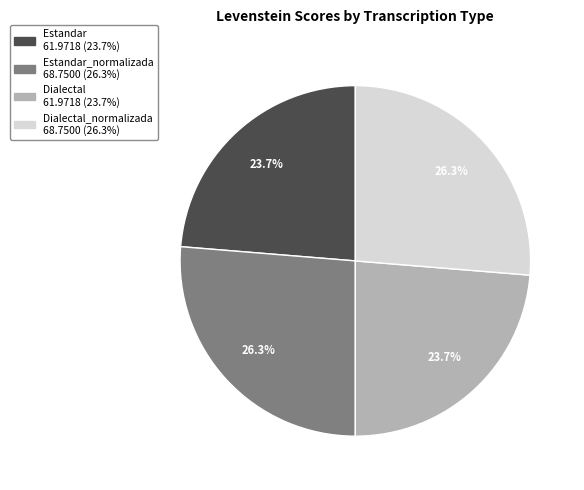

Does any single category account for the majority?

No